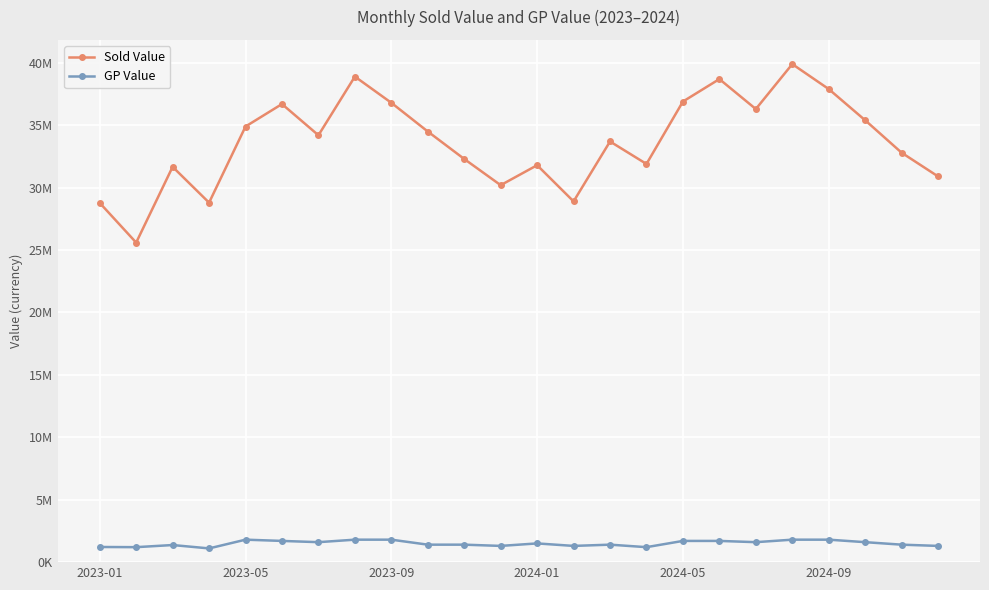

Reading left to right, what are all the values shown in this chart?

Sold Value: 28780099	25600000	31670000	28800000	34900000	36700000	34200000	38900000	36800000	34500000	32300000	30200000	31800000	28900000	33700000	31900000	36900000	38700000	36300000	39900000	37900000	35400000	32800000	30900000
GP Value: 1213855	1200000	1370000	1100000	1800000	1700000	1600000	1800000	1800000	1400000	1400000	1300000	1500000	1300000	1400000	1200000	1700000	1700000	1600000	1800000	1800000	1600000	1400000	1300000